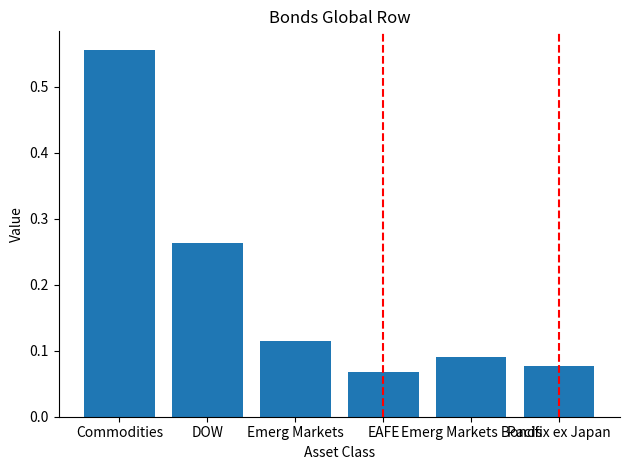

Which label corresponds to the smallest value in the chart?

EAFE